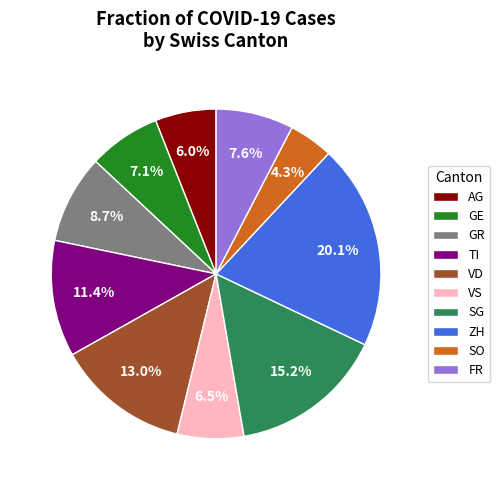

Count the number of slices in the pie.

10